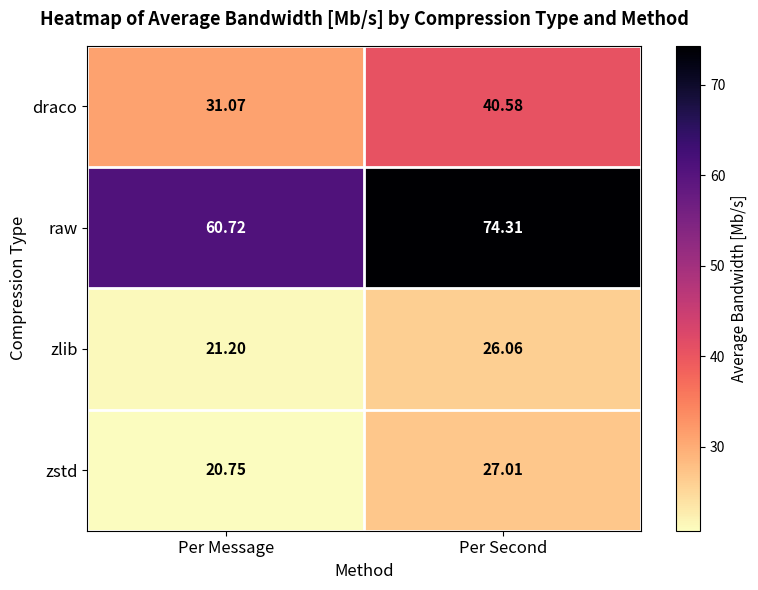

Which series has the widest spread of values?

raw